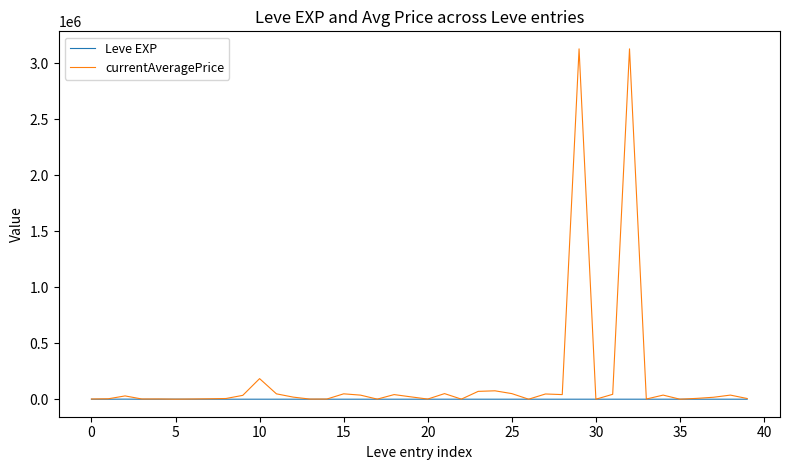

What is the maximum value shown in the chart?

3130366